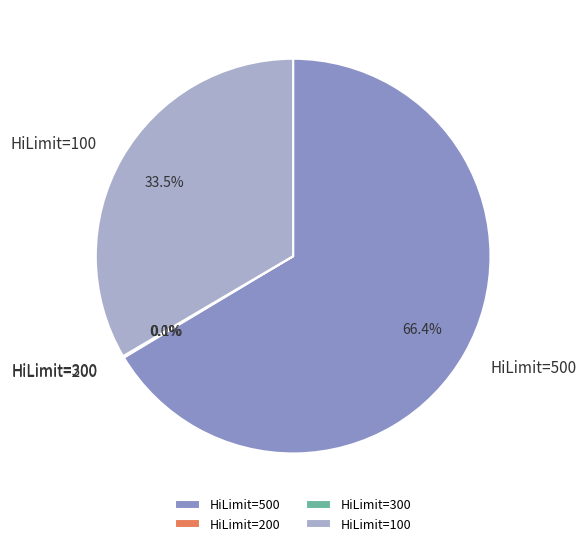

What is the ratio of the value at HiLimit=100 to the value at HiLimit=500?

0.5